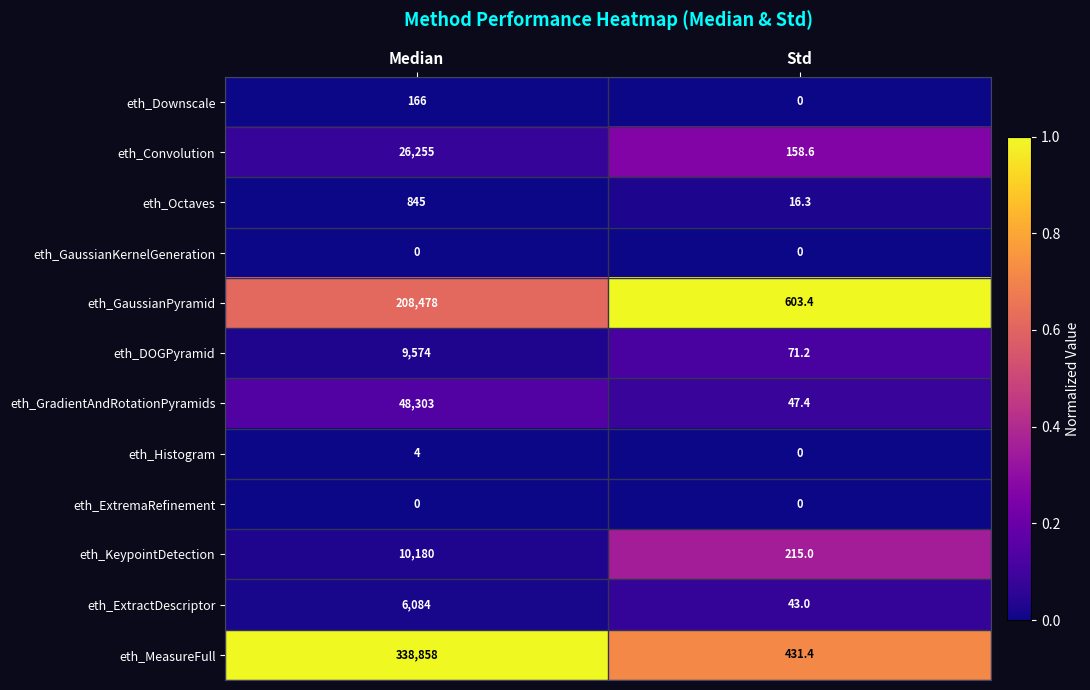

What is the greatest value displayed?

338858.0